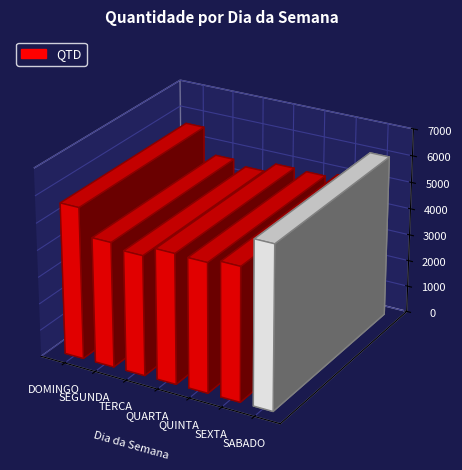

List the labels in order of value, largest first.

7-SABADO, 1-DOMINGO, 6-SEXTA, 4-QUARTA, 5-QUINTA, 2-SEGUNDA, 3-TERCA